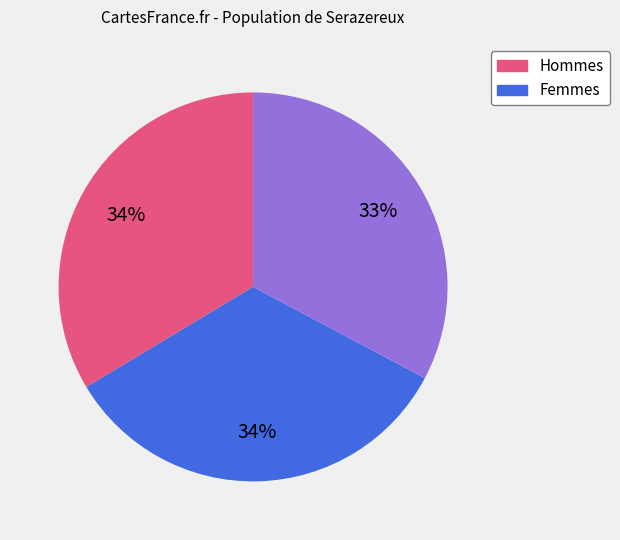

To the nearest percent, what is the difference between the largest and smallest slice percentages?

1%